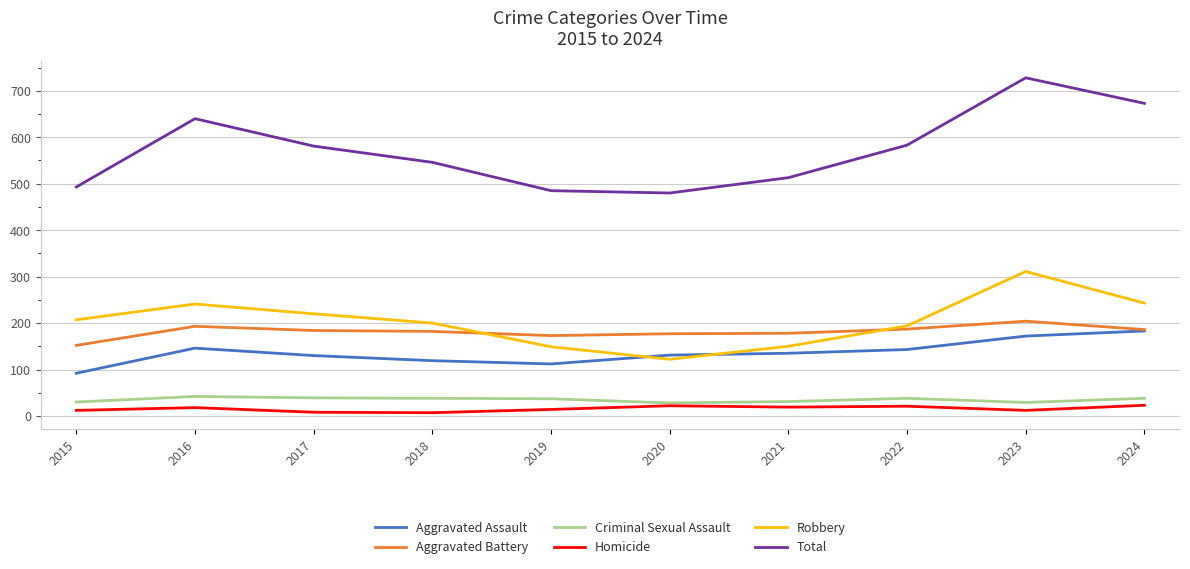

Between 2016 and 2017, which series saw the biggest shift?

Total